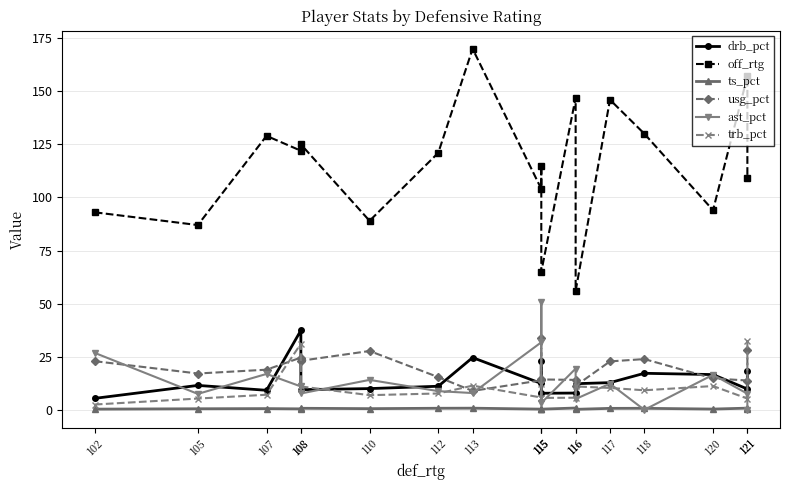

Reading right to left, what are all the values shown in this chart?

drb_pct: 121=18.1	121=9.8	120=16.6	118=17.2	117=12.8	116=12.3	116=7.9	115=7.8	115=22.9	115=12.4	113=24.6	112=11.1	110=10.0	108=9.5	108=37.4	107=9.2	105=11.5	102=5.4
off_rtg: 121=109.0	121=157.0	120=94.0	118=130.0	117=146.0	116=56.0	116=147.0	115=65.0	115=115.0	115=104.0	113=170.0	112=121.0	110=89.0	108=125.0	108=122.0	107=129.0	105=87.0	102=93.0
ts_pct: 121=0.4	121=0.8	120=0.4	118=0.7	117=0.7	116=0.2	116=0.8	115=0.3	115=0.6	115=0.3	113=0.8	112=0.7	110=0.6	108=0.7	108=0.5	107=0.6	105=0.5	102=0.3
usg_pct: 121=28.2	121=13.8	120=14.8	118=23.9	117=22.8	116=11.3	116=14.1	115=14.3	115=34.0	115=13.9	113=8.9	112=15.4	110=27.7	108=23.1	108=24.6	107=18.9	105=17.1	102=22.9
ast_pct: 121=0.0	121=7.6	120=16.5	118=0.0	117=12.3	116=5.1	116=19.4	115=3.2	115=50.6	115=31.8	113=7.9	112=8.8	110=14.1	108=7.7	108=11.0	107=16.9	105=7.5	102=26.8
trb_pct: 121=32.4	121=5.3	120=11.2	118=9.2	117=10.3	116=11.0	116=5.7	115=5.6	115=12.3	115=5.8	113=11.4	112=7.7	110=6.9	108=11.0	108=31.1	107=7.1	105=5.3	102=2.5